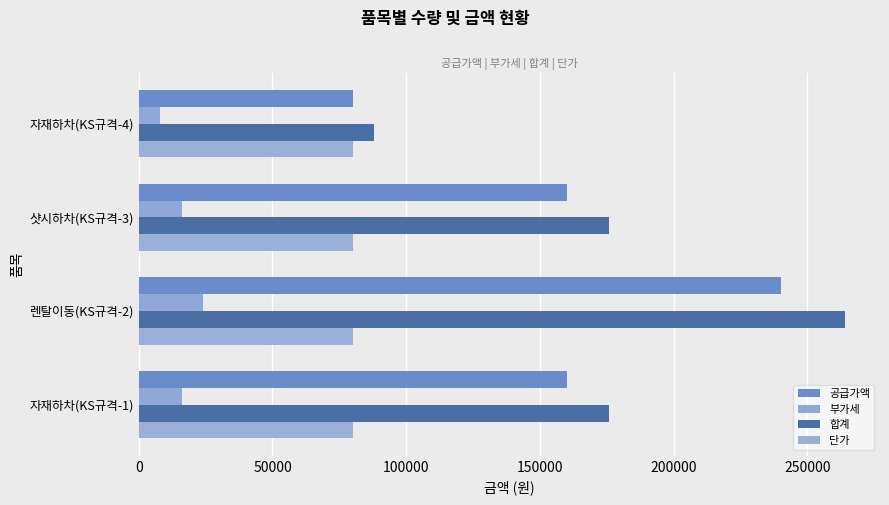

What is the value of the 합계 bar at the 1st from the left?

176000.0